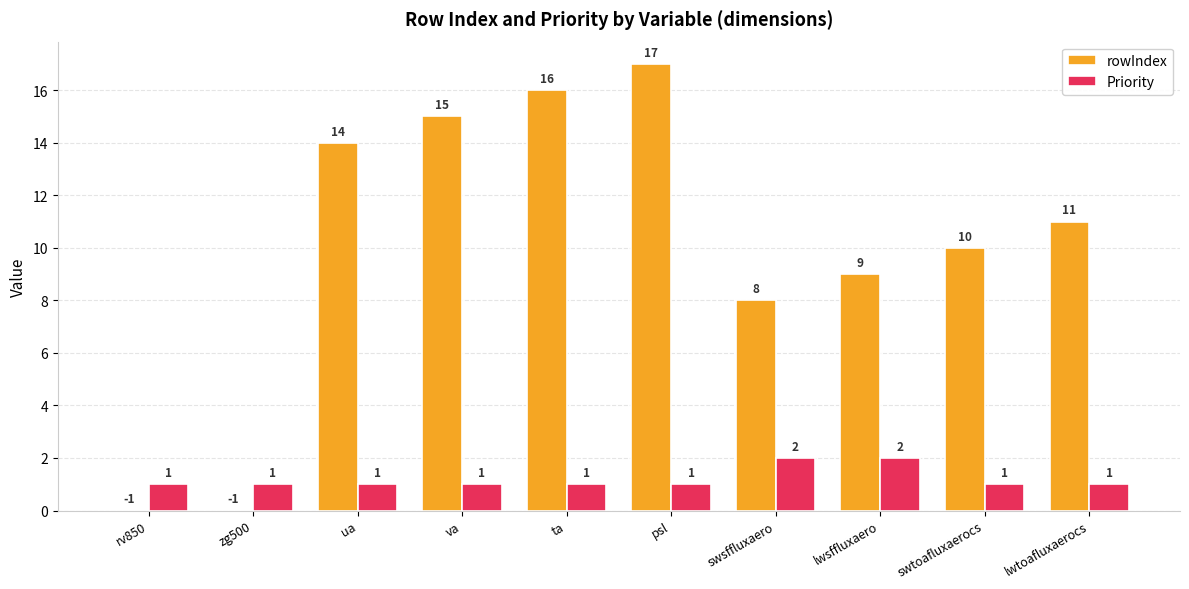

What is the spread (max minus min) of values at ua?

13